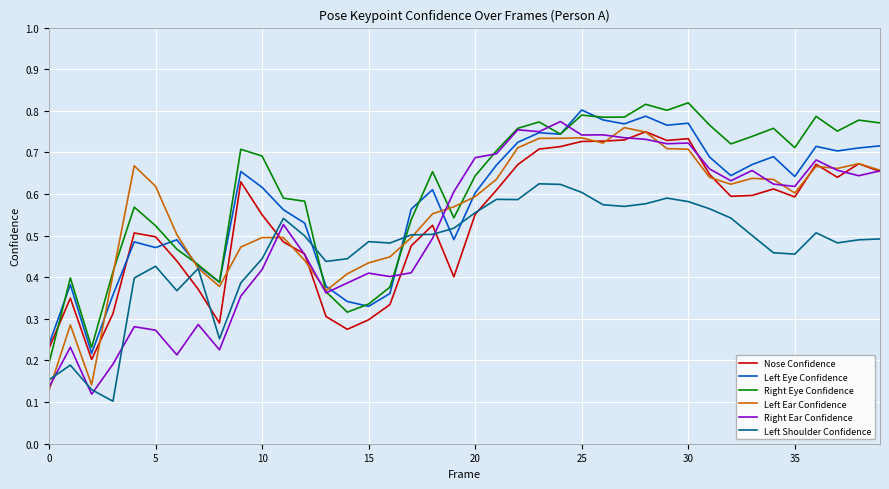

True or false: Right Ear Confidence and Nose Confidence cross at least once.

True